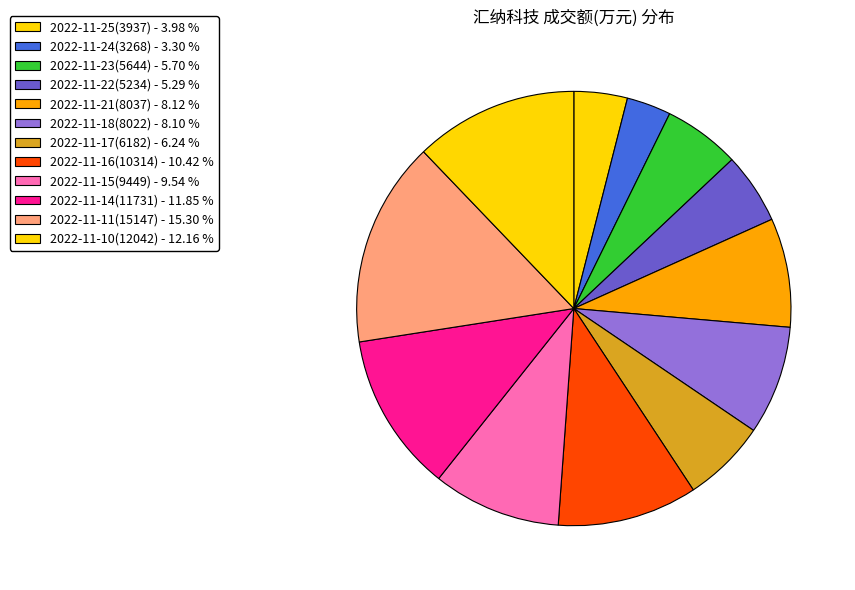

Does 2022-11-17(6182) account for over 50% of the chart?

No